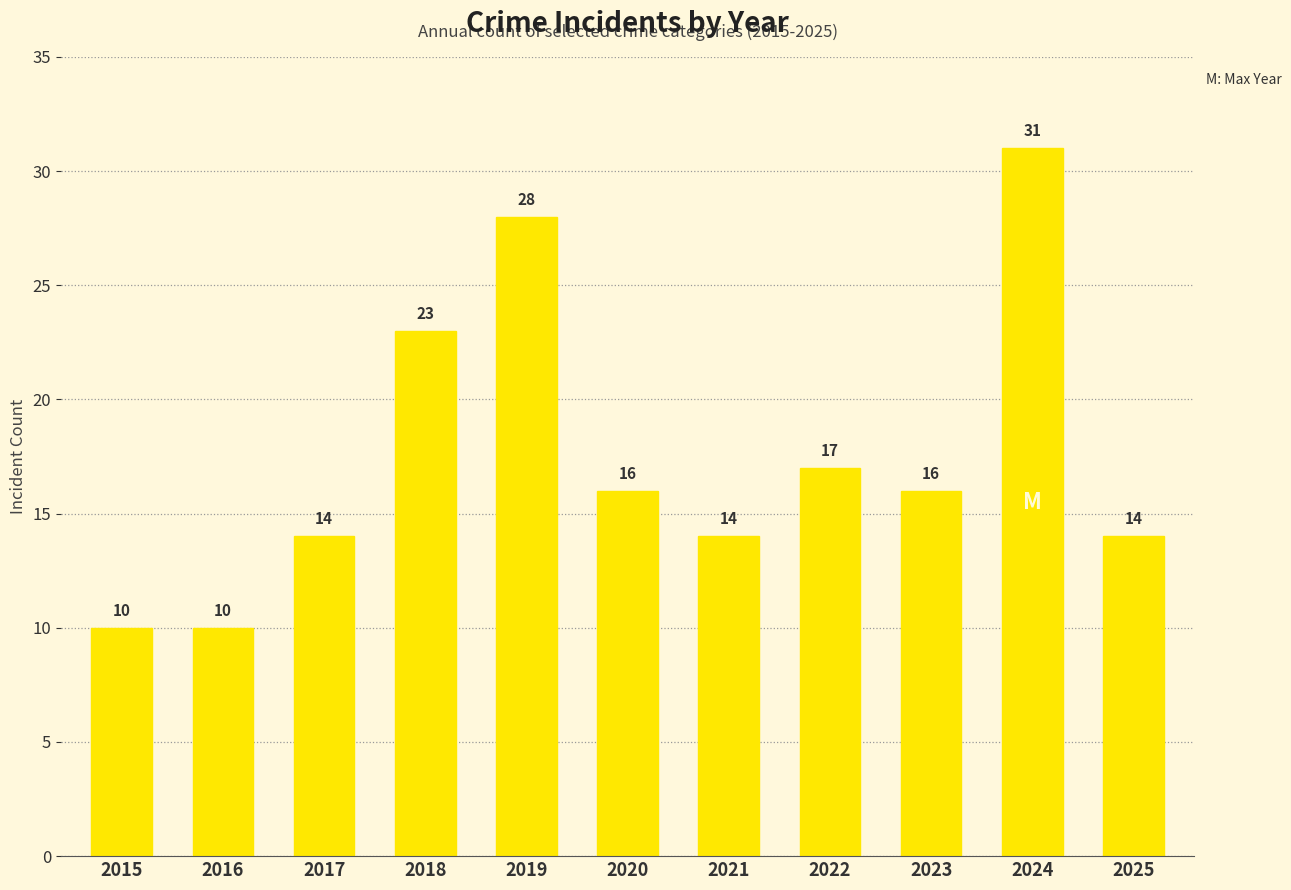

What is the greatest value displayed?

31